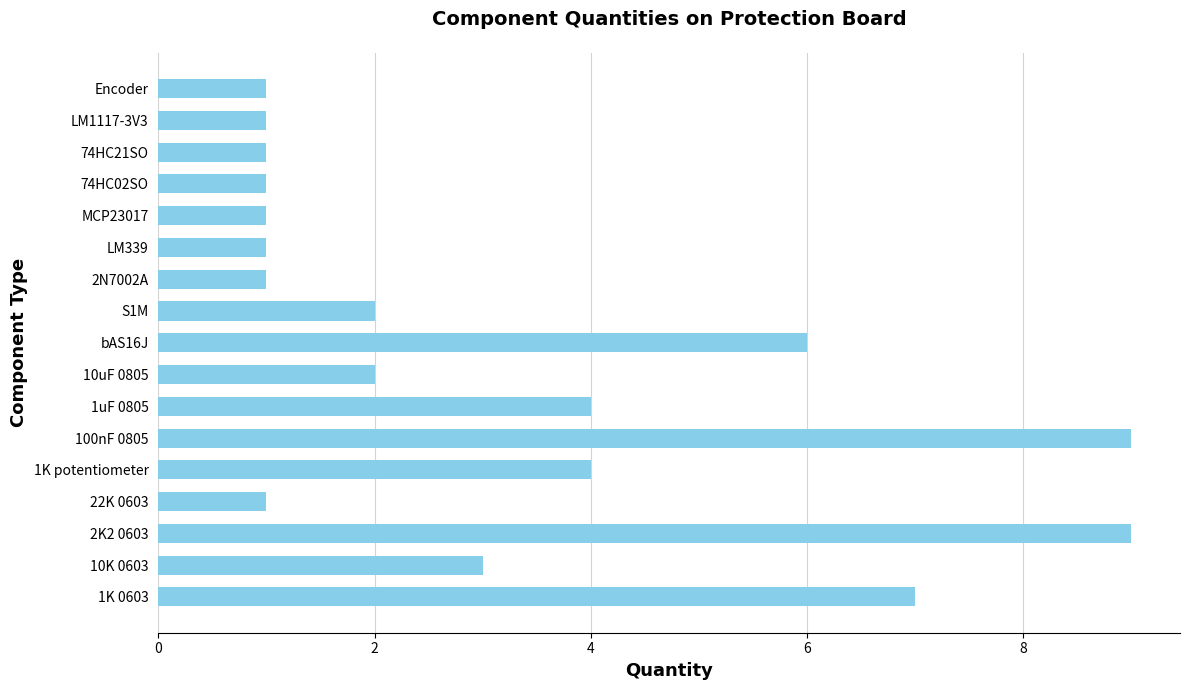

Which has a higher value, 2N7002A or bAS16J?

bAS16J